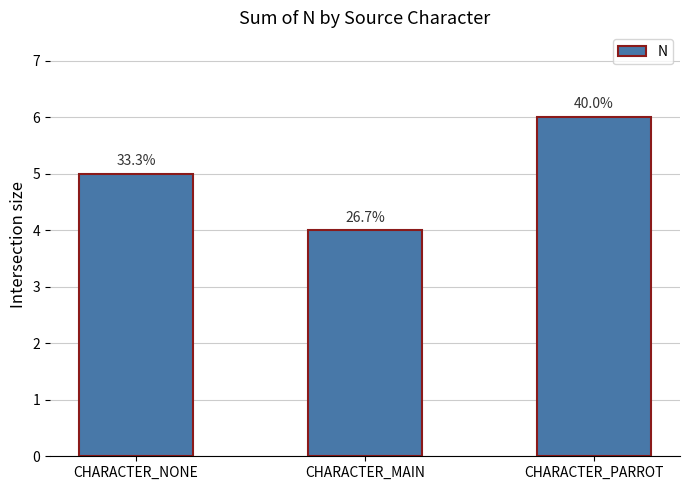

How many bars are there in total?

3